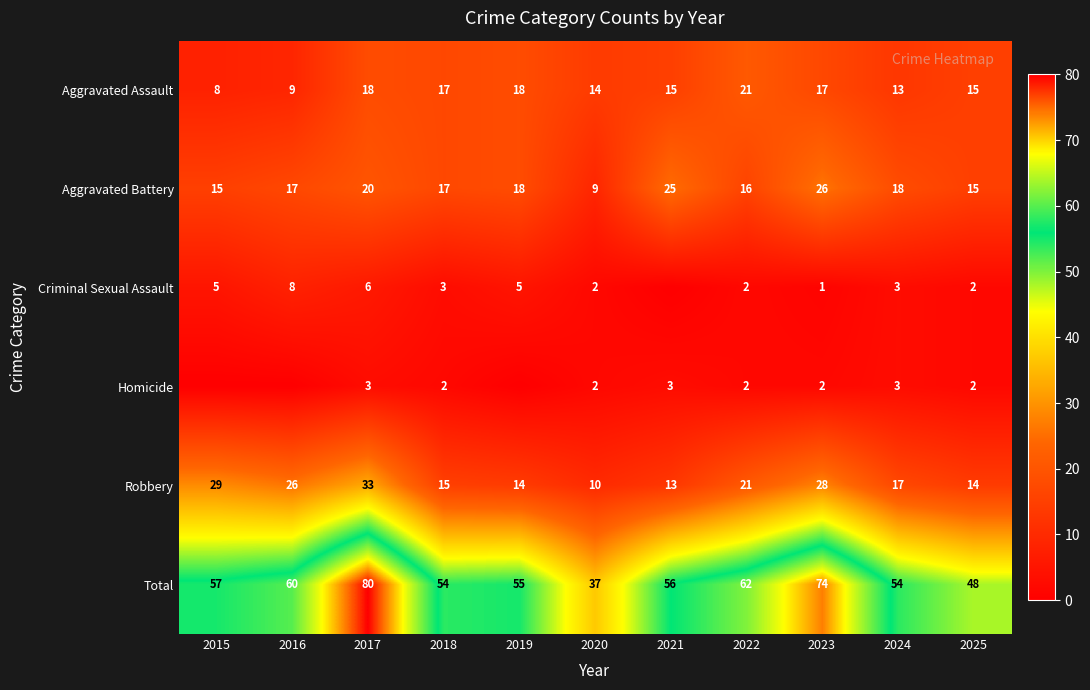

What is the highest value of the Aggravated Battery series?

26